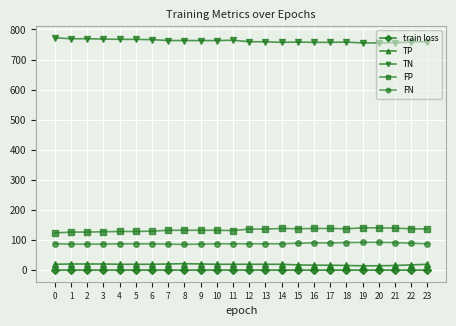

Is it true that TP equals 18.0 at 22?

True